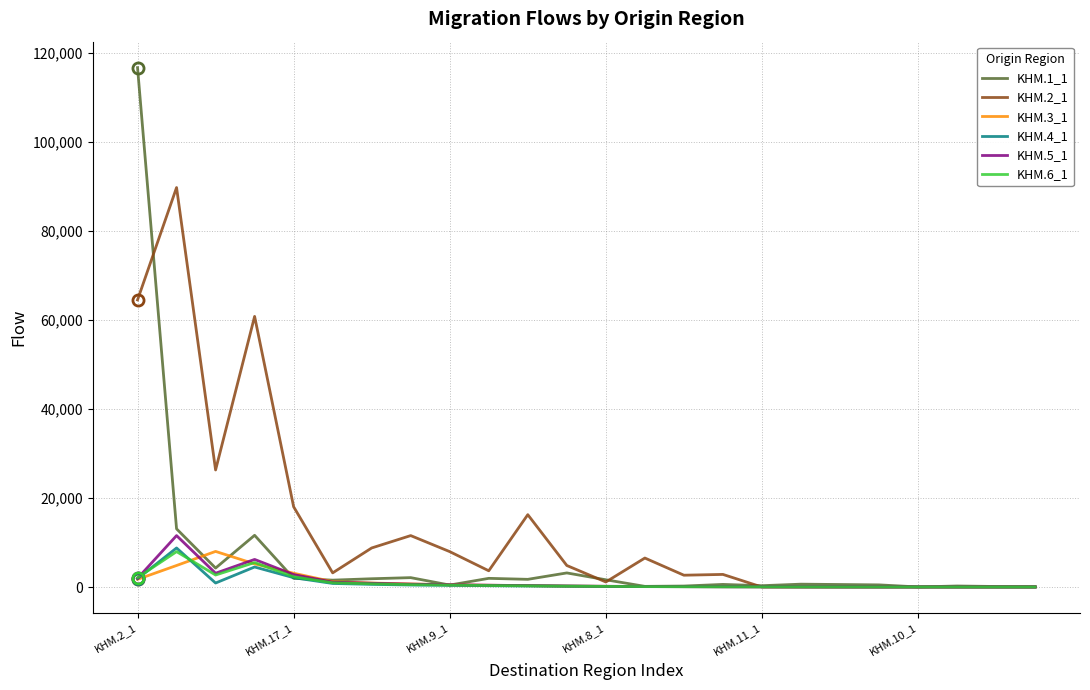

What are all the series names shown in the legend?

KHM.1_1, KHM.2_1, KHM.3_1, KHM.4_1, KHM.5_1, KHM.6_1